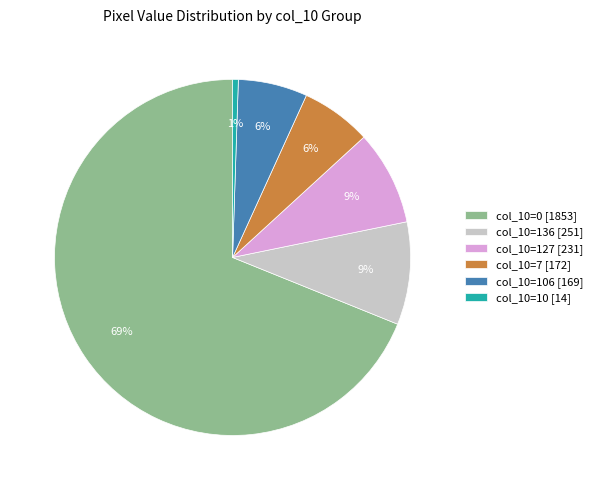

The col_10=7 [172] slice represents 1% of the pie. True or false?

False